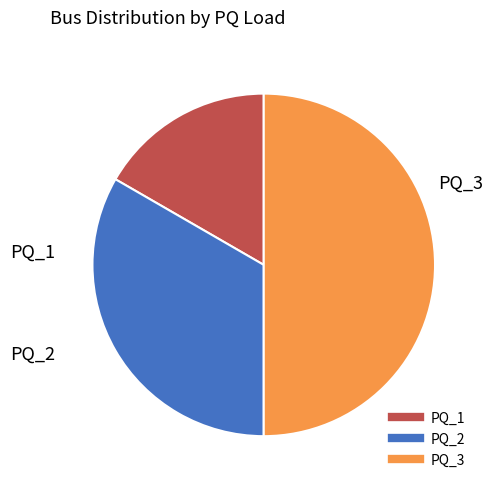

Which has a higher value, PQ_2 or PQ_3?

PQ_3